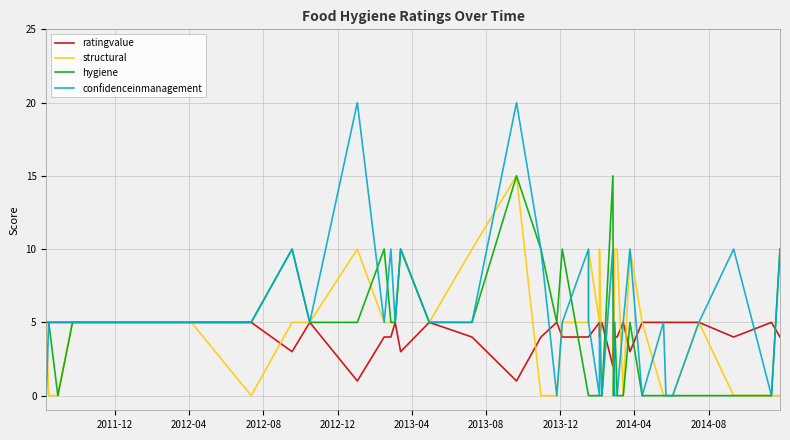

The value of hygiene at 2013-12 is 5. True or false?

True